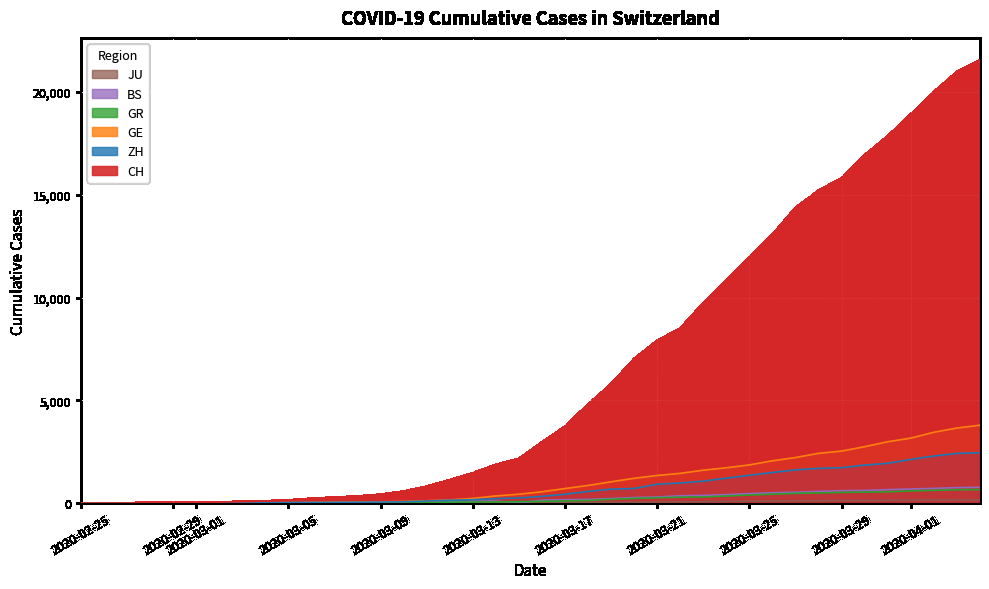

What is the sum of all ZH values?

28993